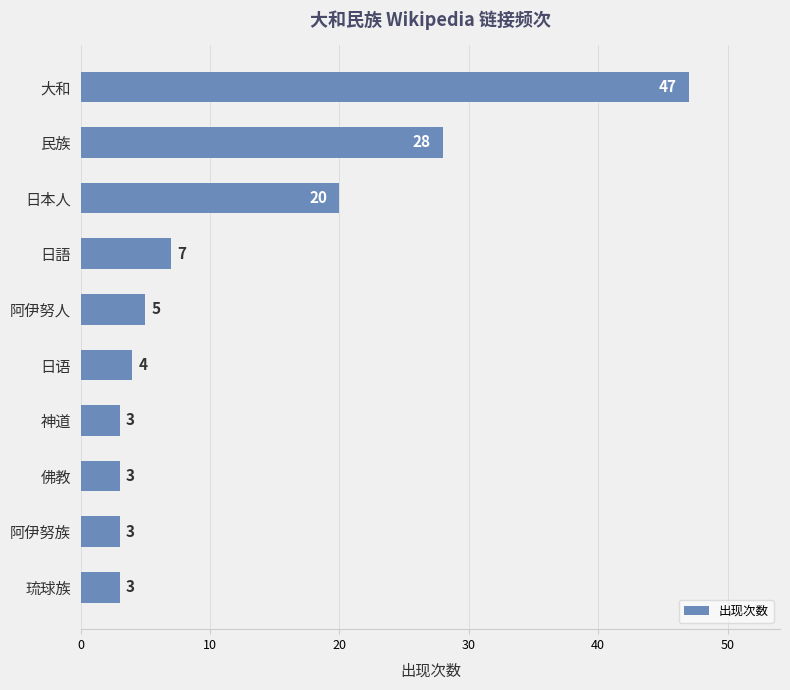

True or false: the data shows 83 at 大和.

False